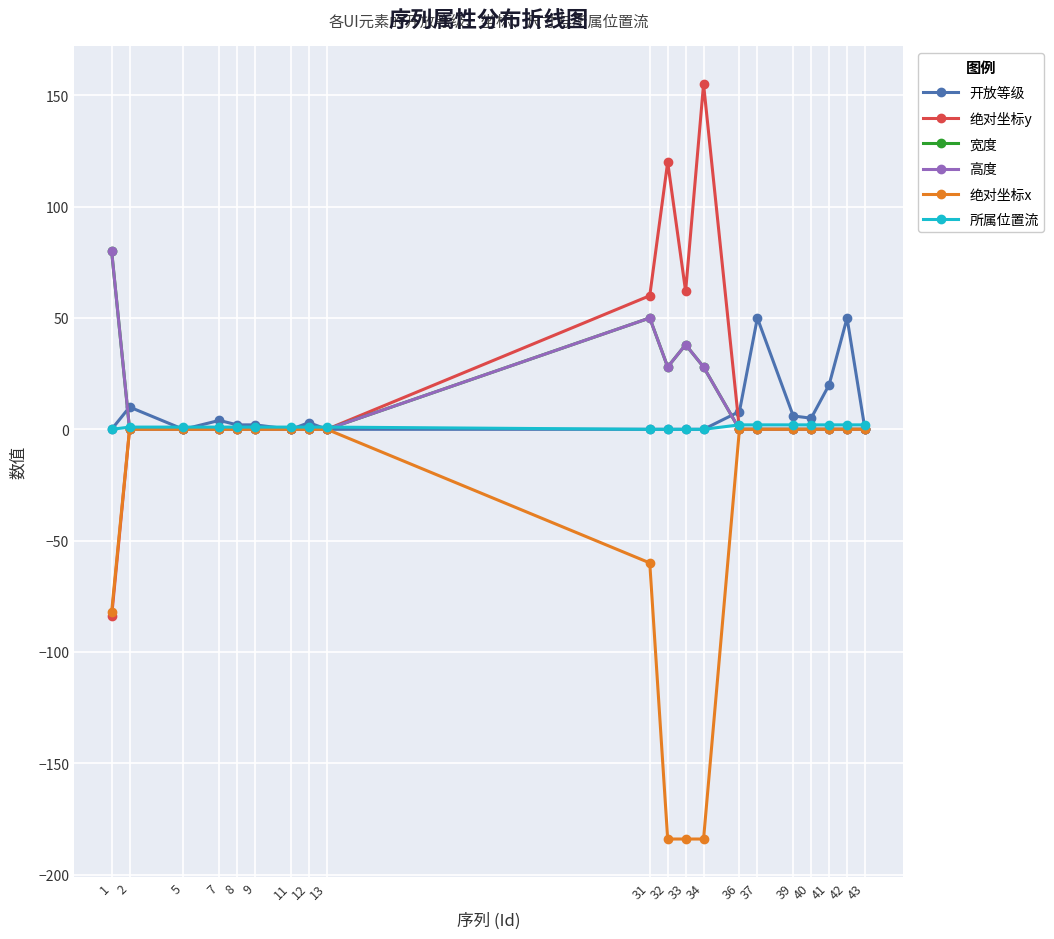

True or false: 高度 and 宽度 intersect in this chart.

False